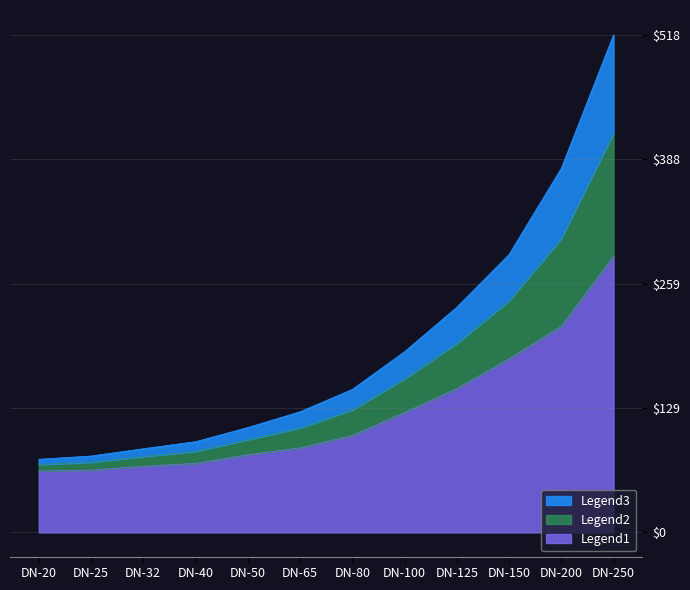

True or false: fix investment costs has a value of 250.6 at DN-125.

False